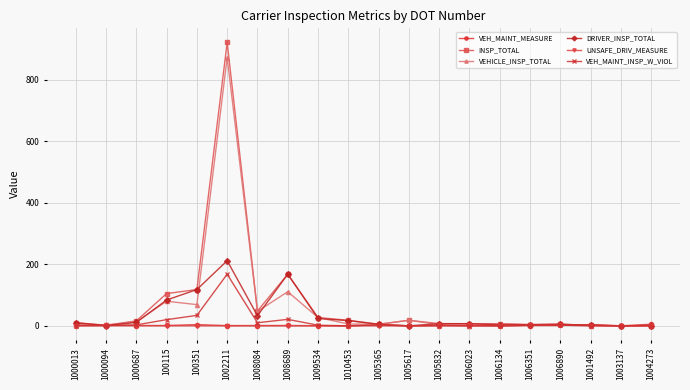

At which label is VEHICLE_INSP_TOTAL closest to 436?

1008689